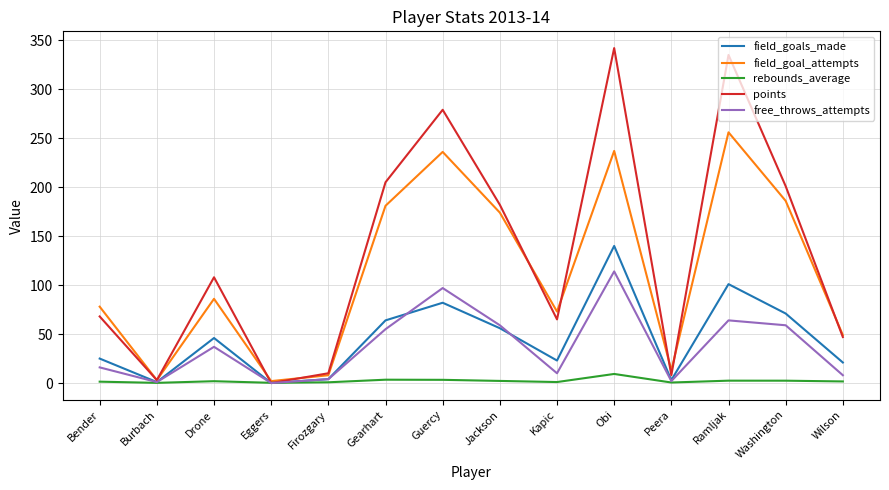

At which category is the sum across all series the highest?

Obi